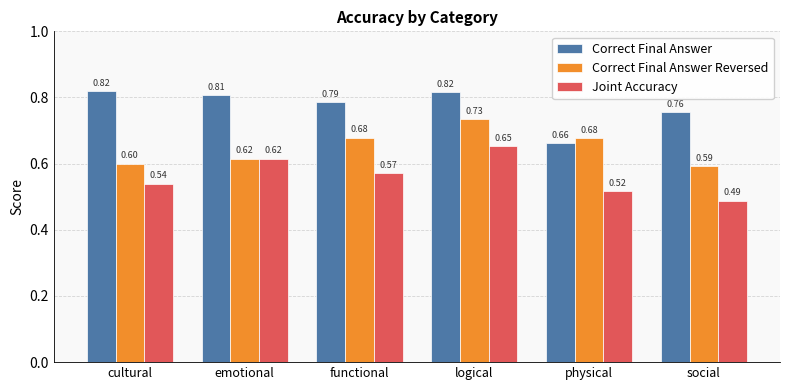

At which category is the sum across all series the highest?

logical